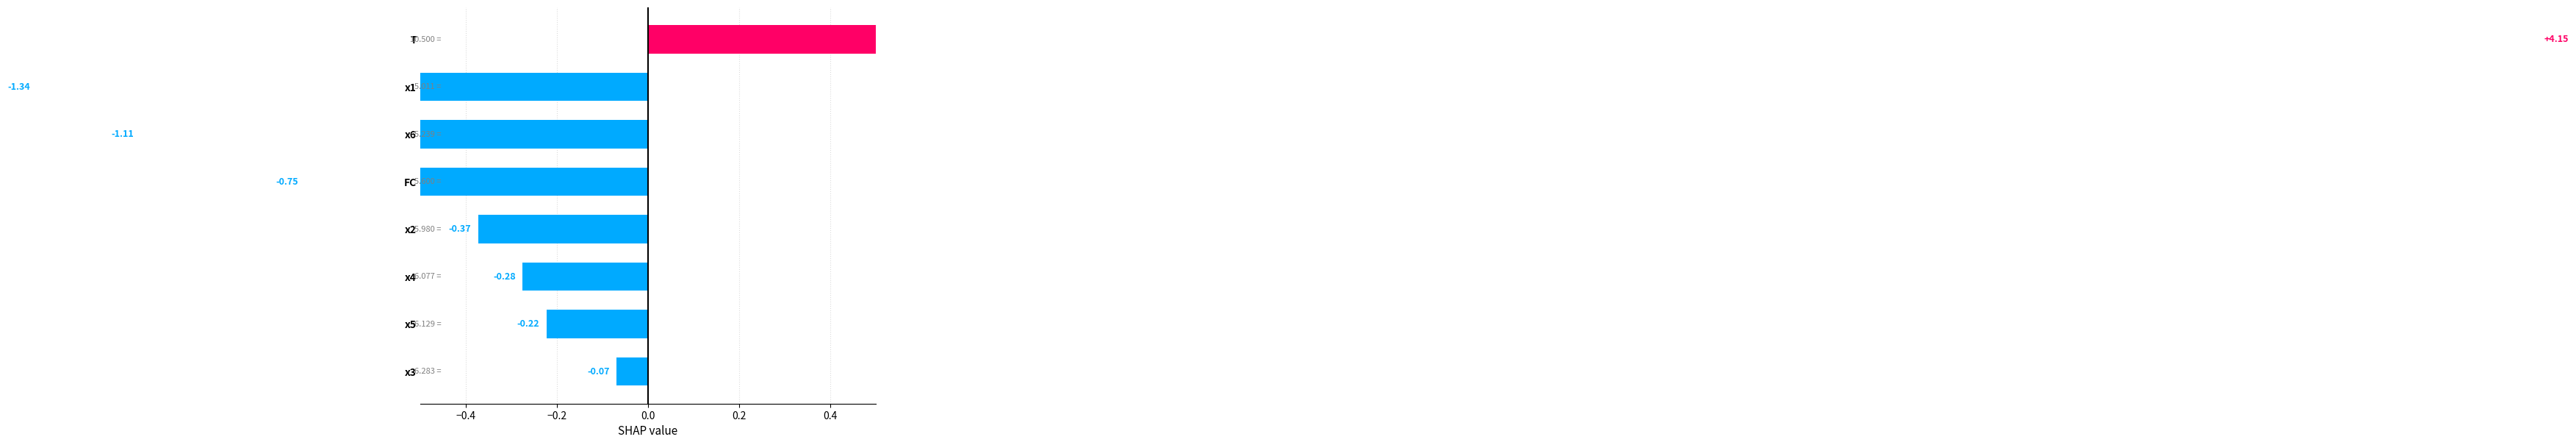

Between x4 and x1, which is larger?

x4